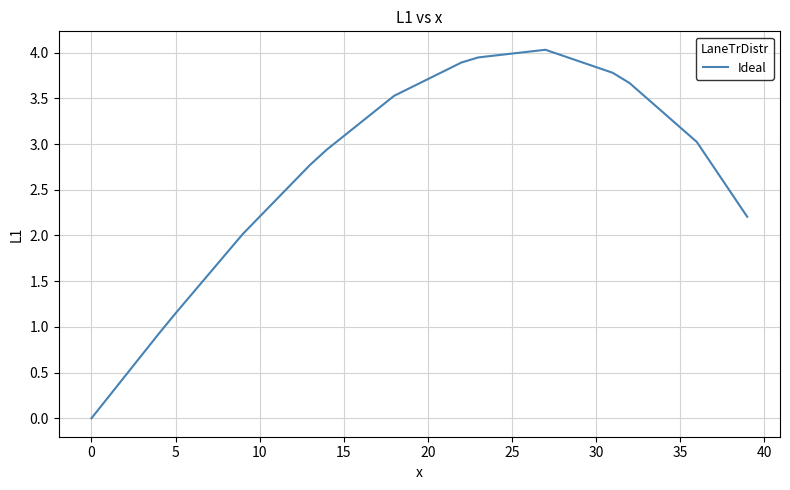

What is the greatest value displayed?

4.0